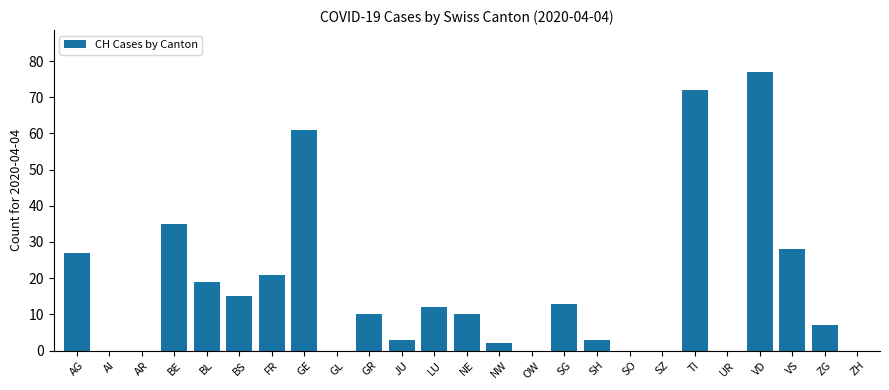

Reading right to left, transcribe all the data shown in this chart.

0	7	28	77	0	72	0	0	3	13	0	2	10	12	3	10	0	61	21	15	19	35	0	0	27